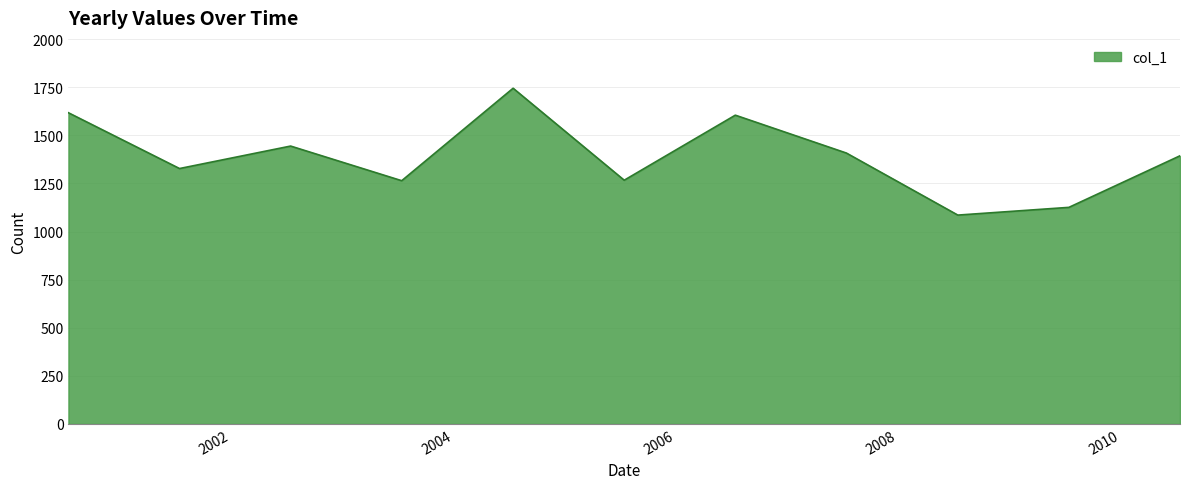

What is the smallest value displayed?

1085.6